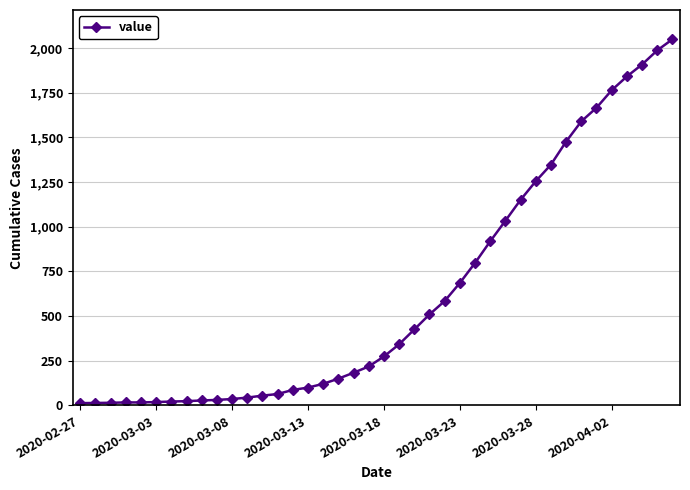

Does the chart display data point markers on the line(s)?

Yes